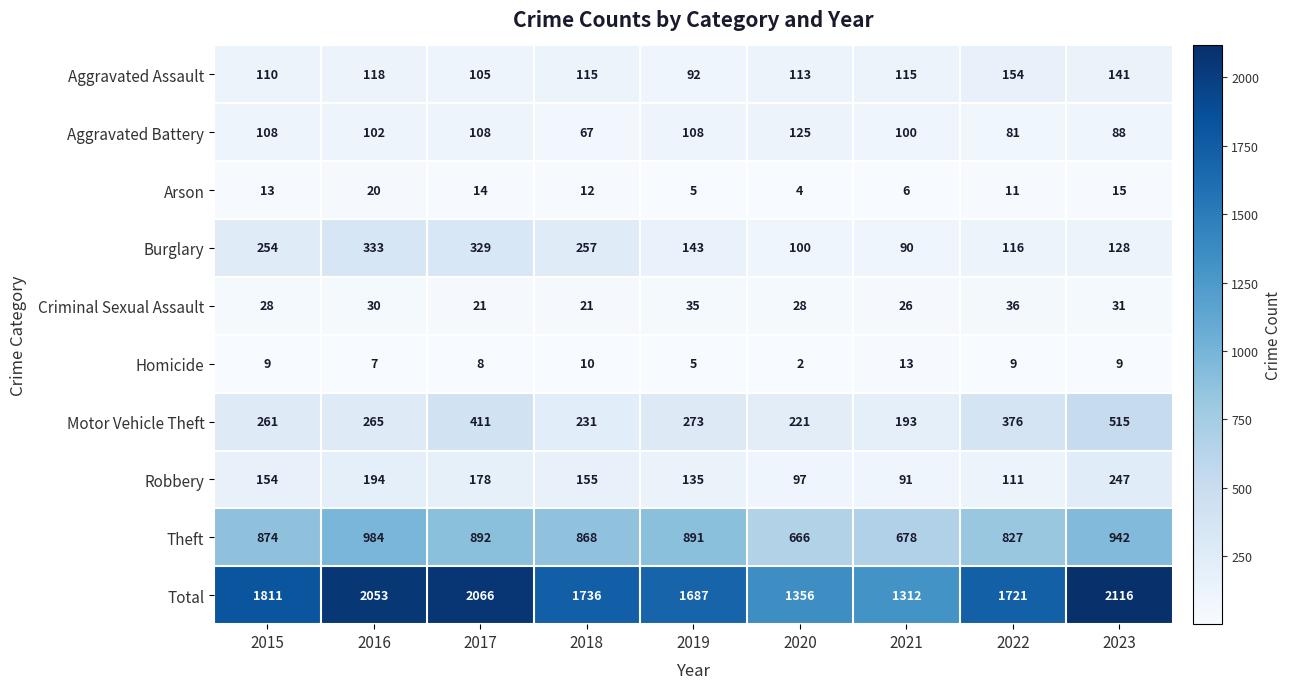

What is the difference between the highest and lowest values at 2017?

2058